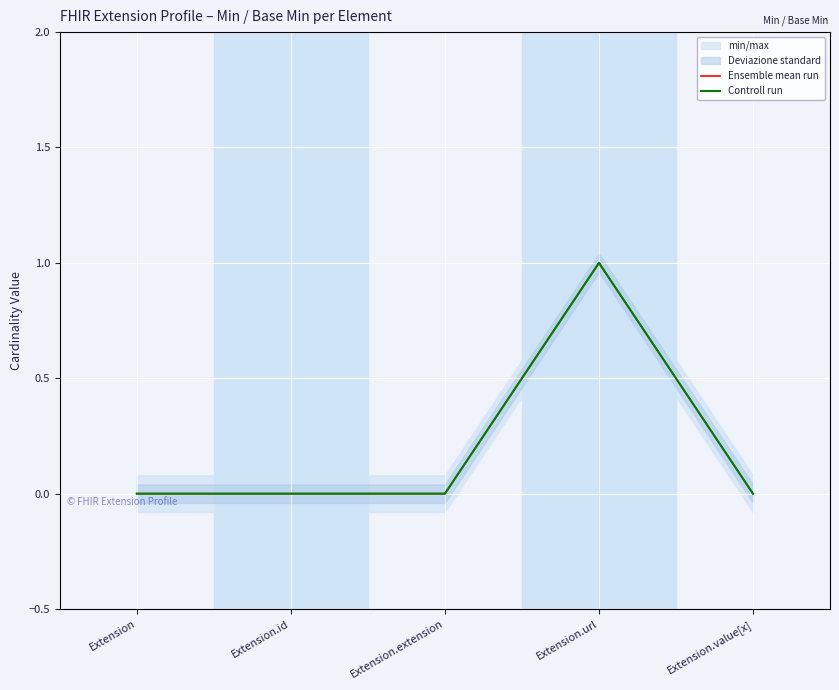

What is the difference between the Controll run values at Extension.url and Extension.extension?

1